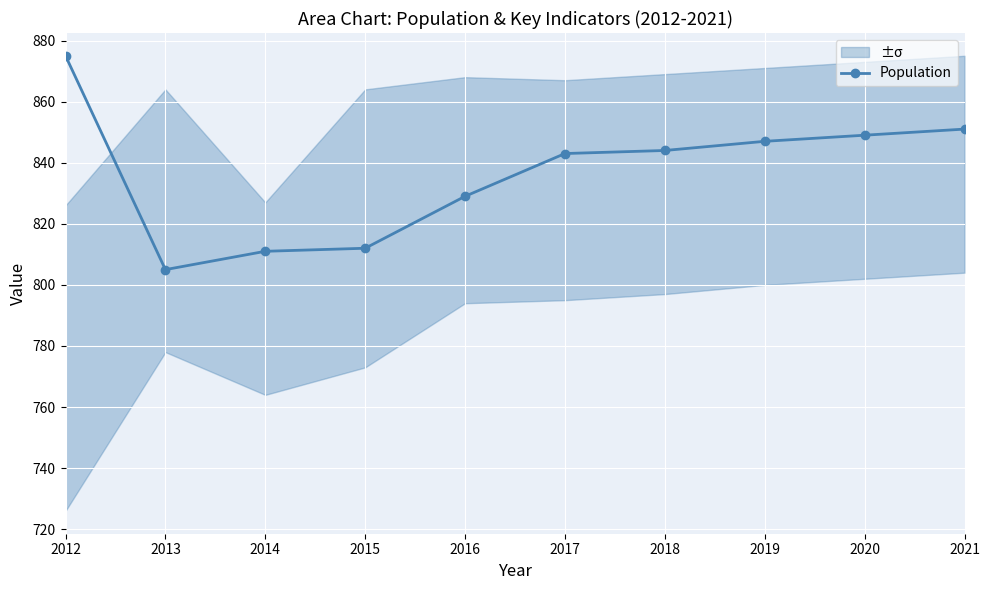

True or false: the data shows 1143 at 2016.

False